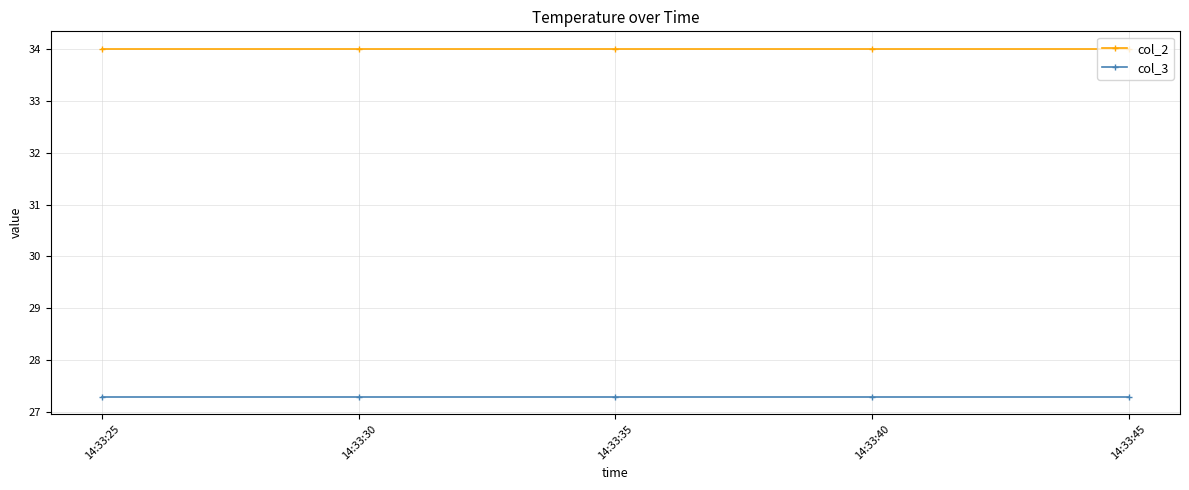

Is the value of col_3 at 14:33:25 greater than the value of col_2 at 14:33:30?

No